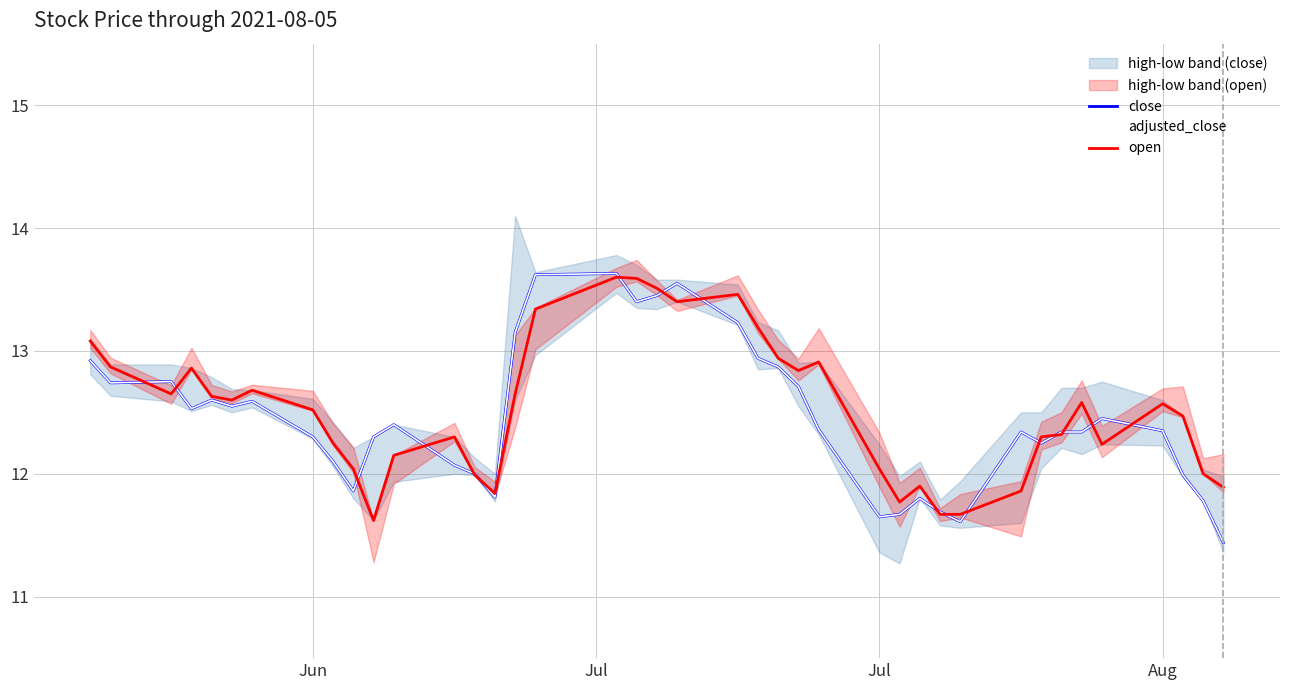

In open, how many points are lower than both neighbors (excluding endpoints)?

8